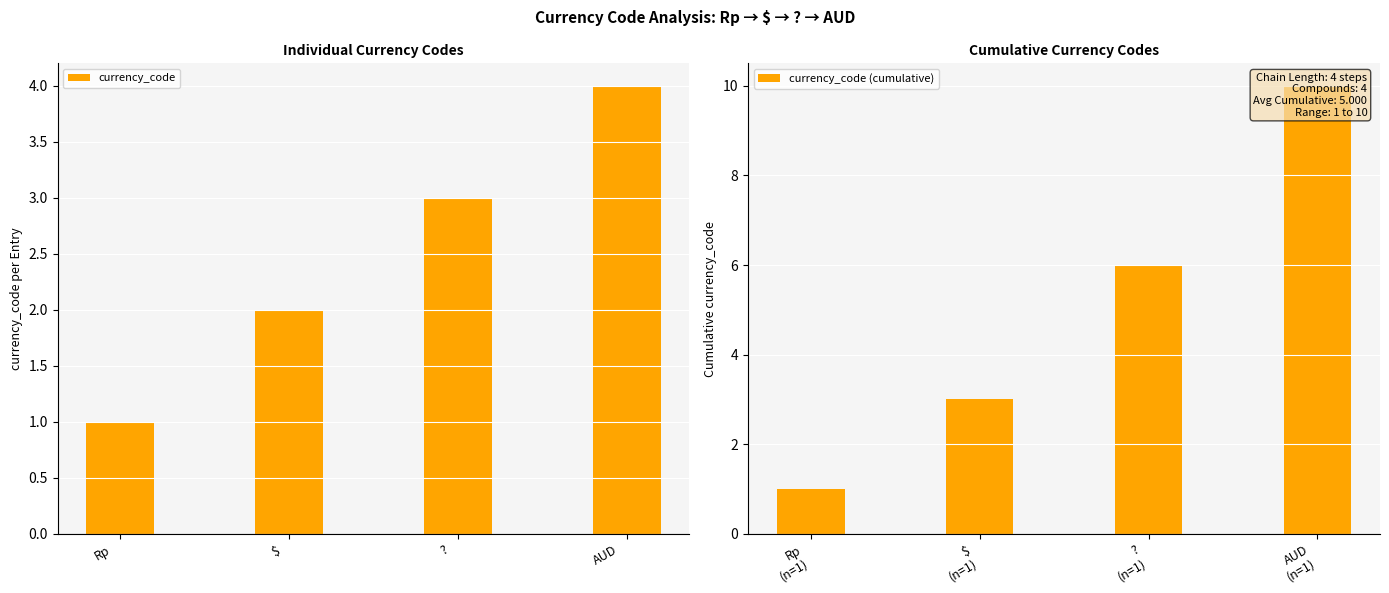

What is the maximum value for currency_code?

4